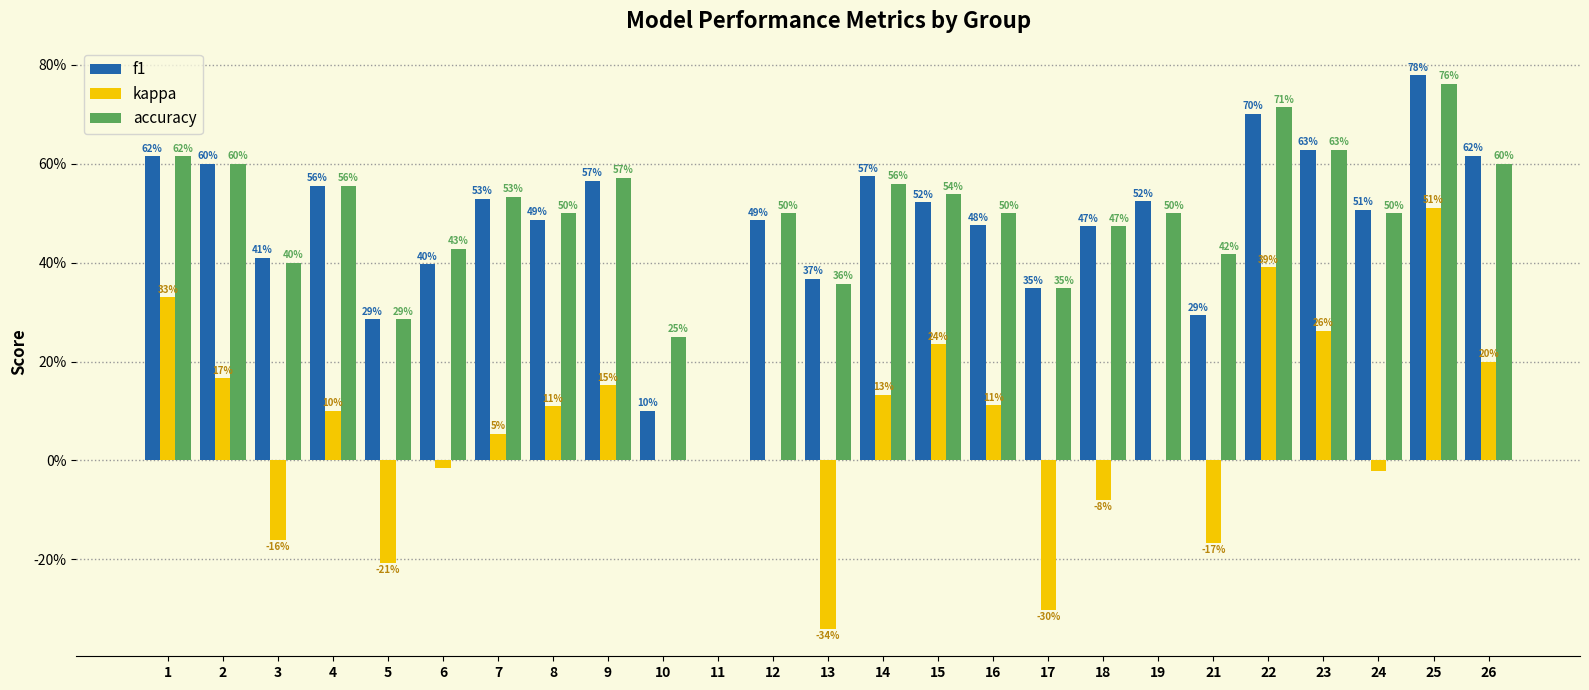

What is the difference between the second highest and minimum values in the kappa series?

0.7